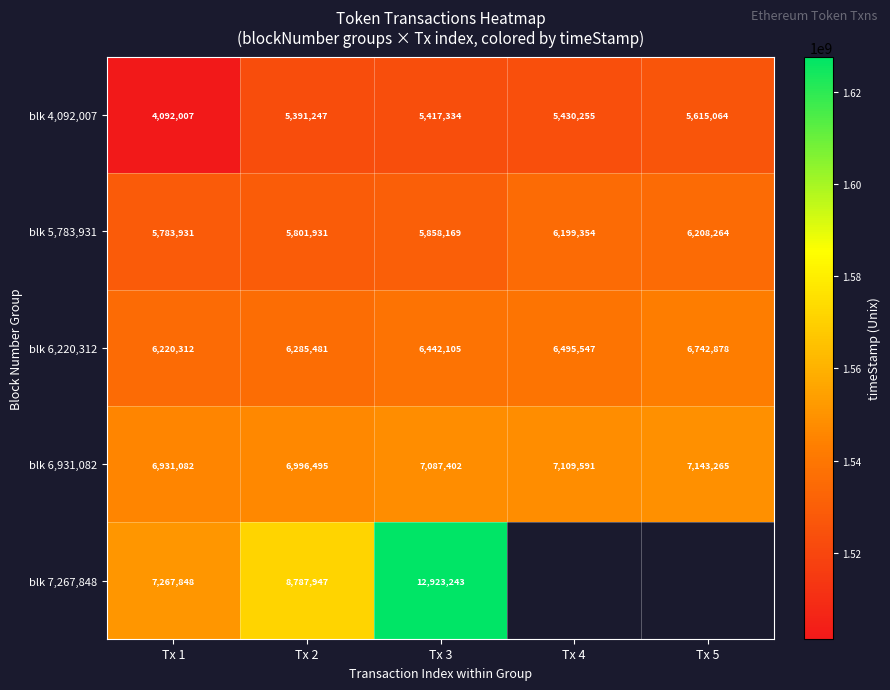

Which category has the highest value across all series?

Tx 3